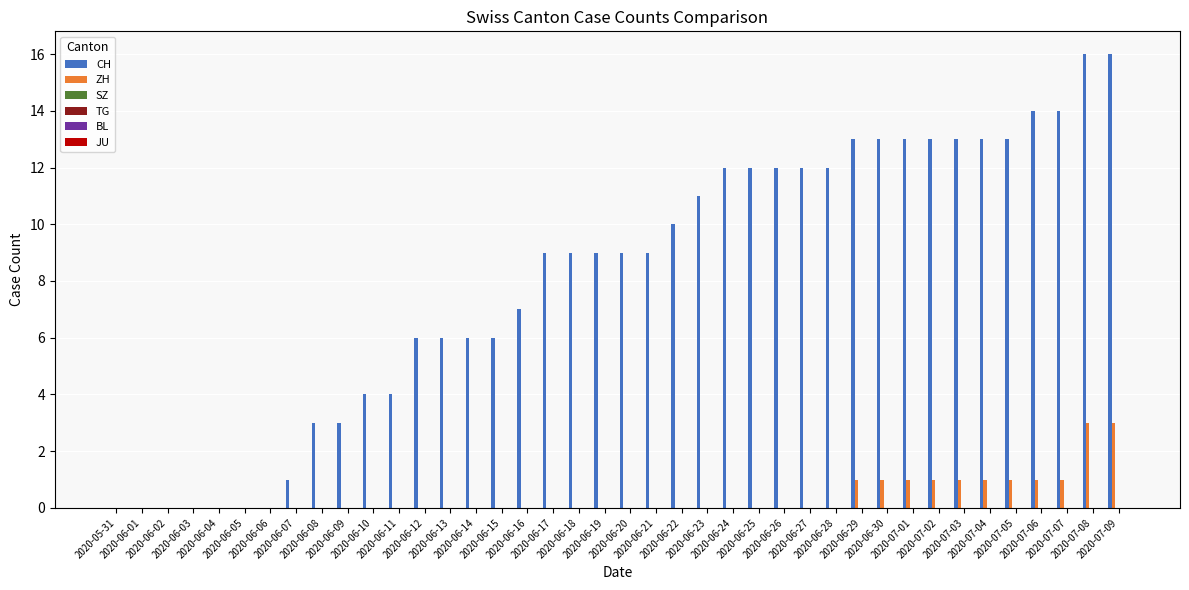

Which series has the largest range (max minus min)?

CH